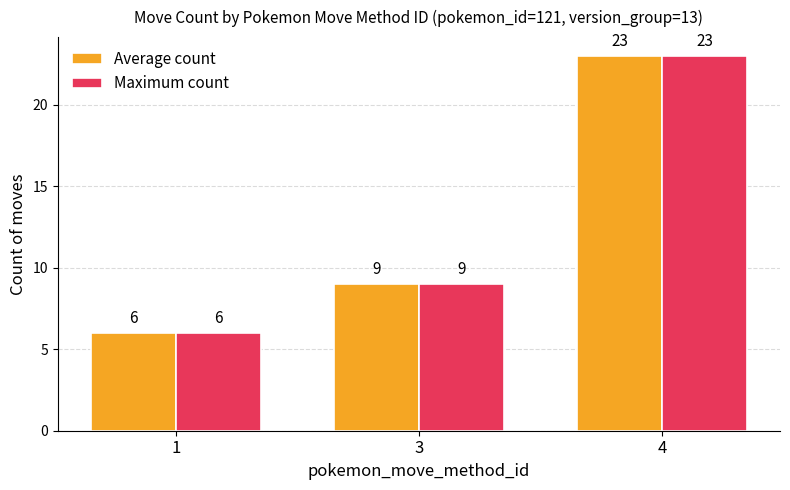

What is the highest value of the Average count series?

23